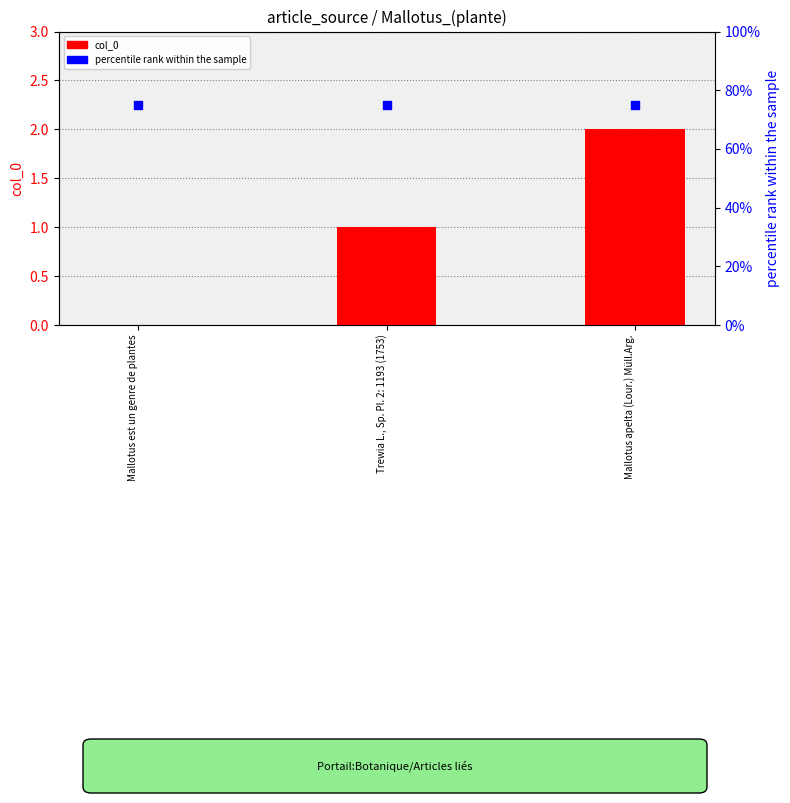

Is the value of percentile rank within the sample at Mallotus est un genre de plantes greater than the value of col_0 at Trewia L., Sp. Pl. 2: 1193 (1753)?

Yes